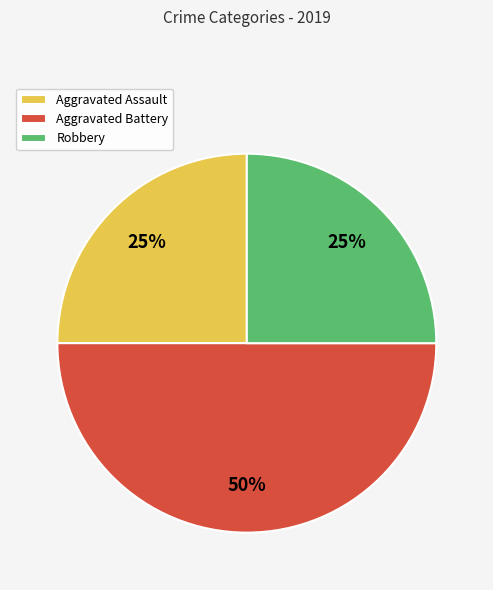

Approximately how many times larger is the value at Robbery compared to Aggravated Assault?

1.0